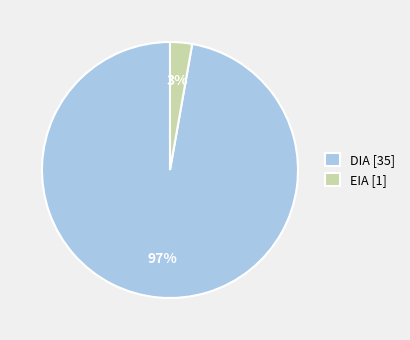

Is there a majority slice in this chart?

Yes